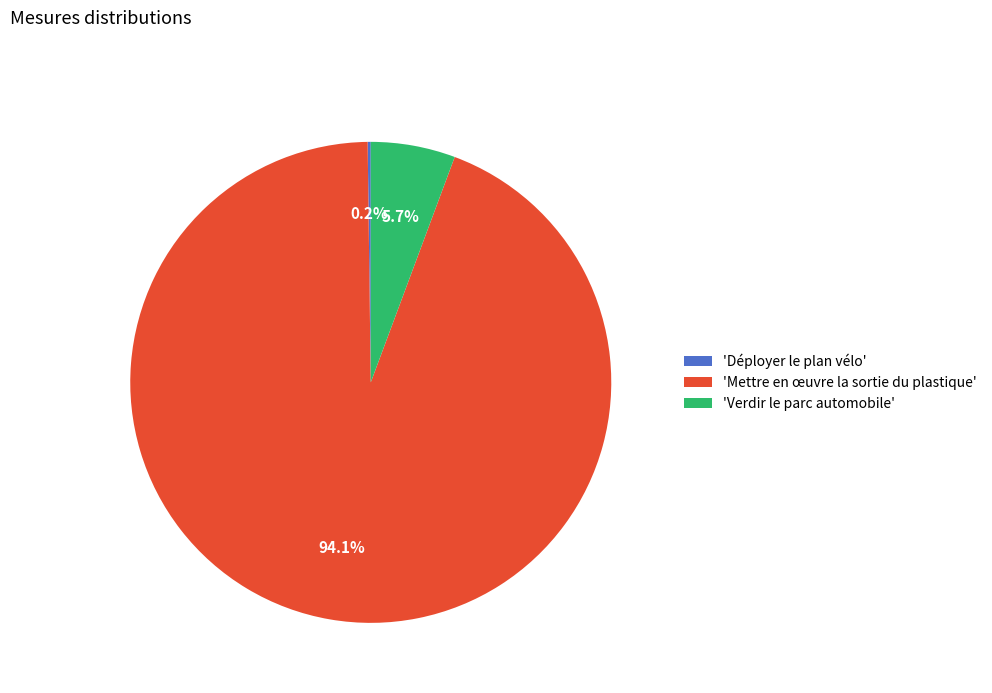

How much of the chart is everything except 'Verdir le parc automobile'?

94.3%